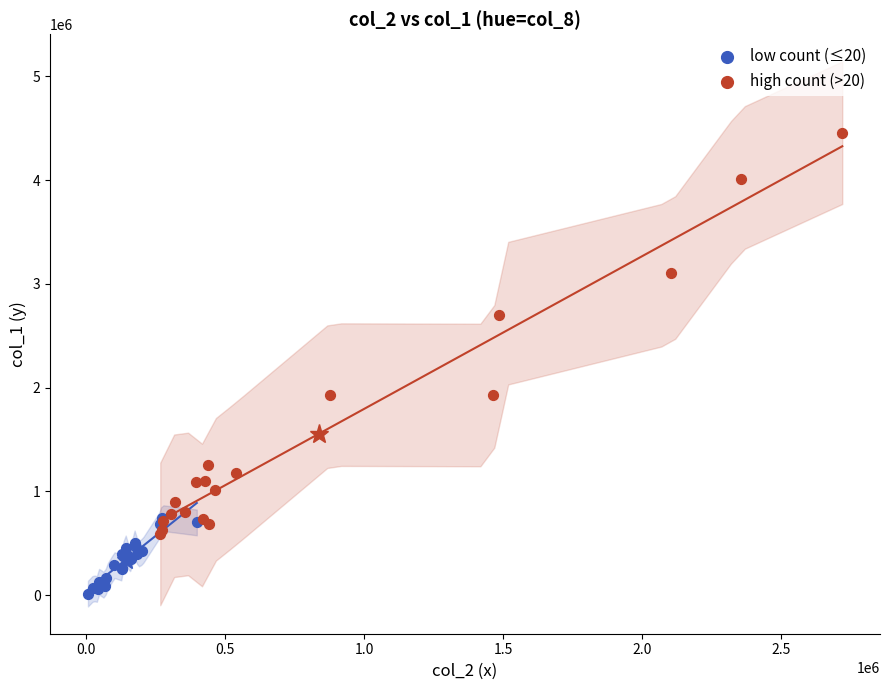

Which series reaches the maximum Y coordinate?

high count (>20)